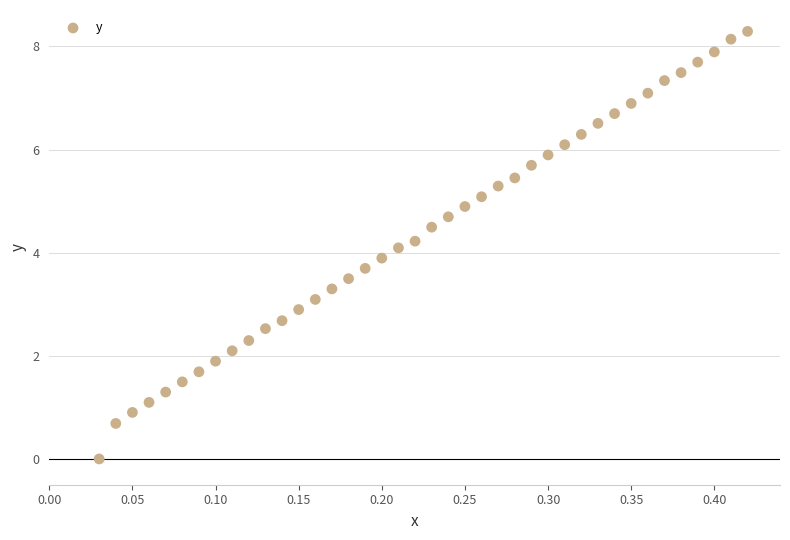

What is the range of Y values (max minus min)?

8.3